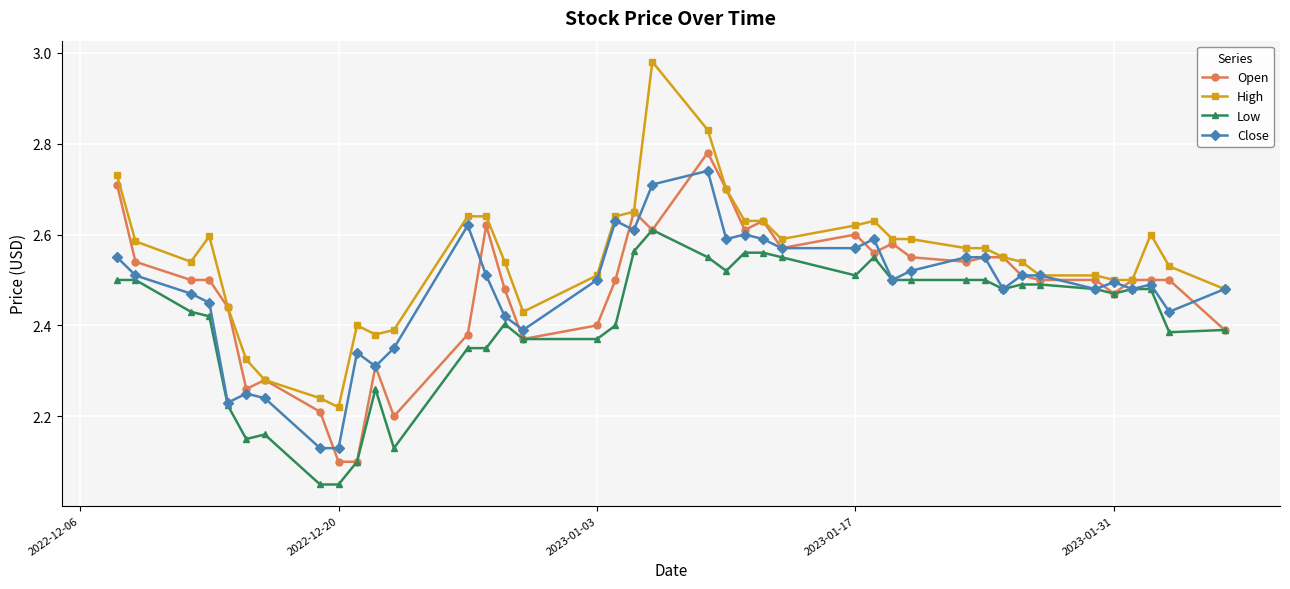

Which series has the widest spread of values?

High